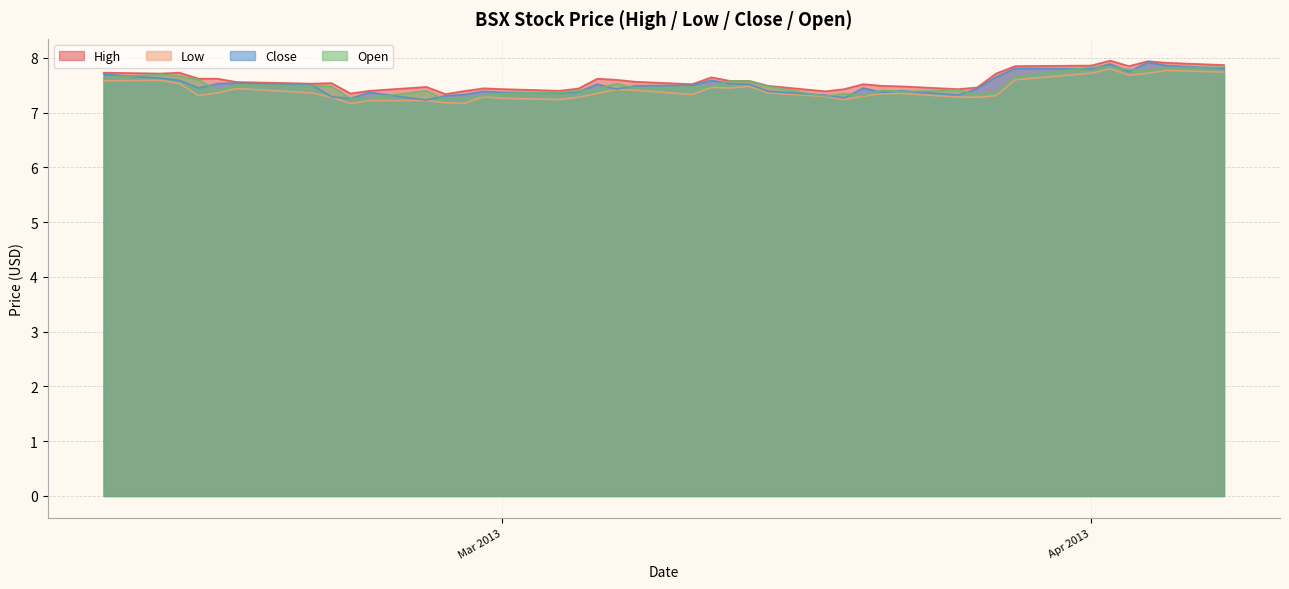

What is the sum of the close values at 2013-02-28 and 2013-02-19?

14.9